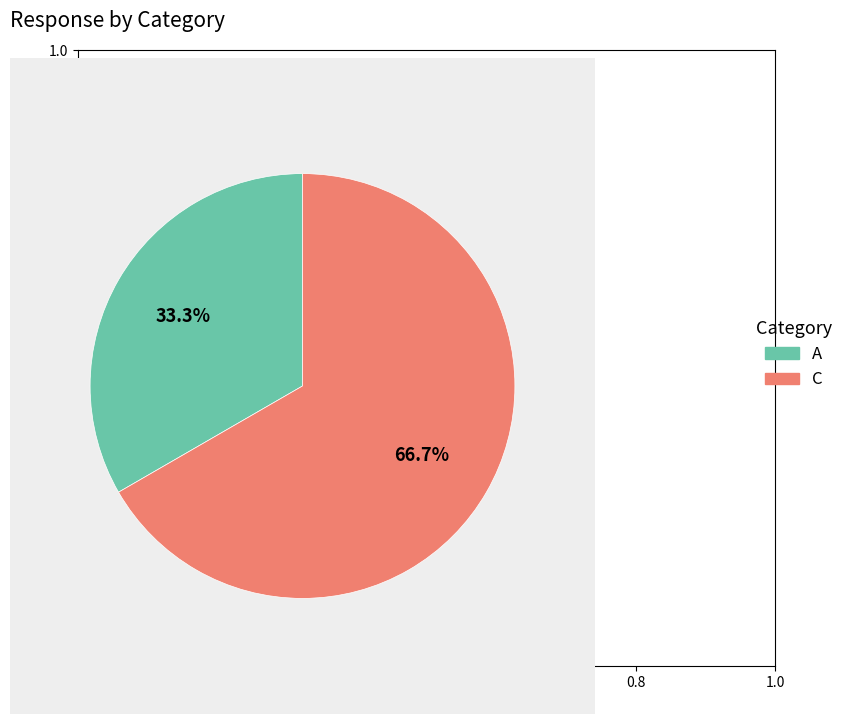

Which slice is the largest?

C